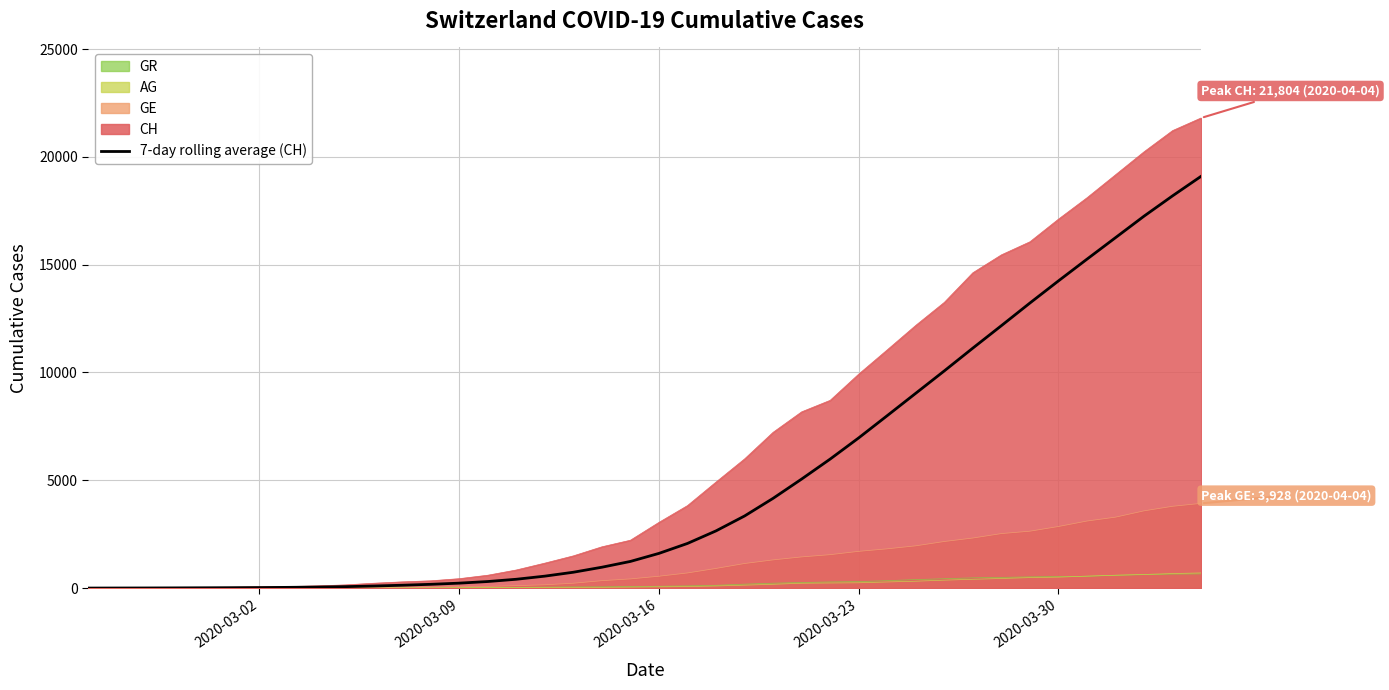

Which series has the largest total across all categories?

CH